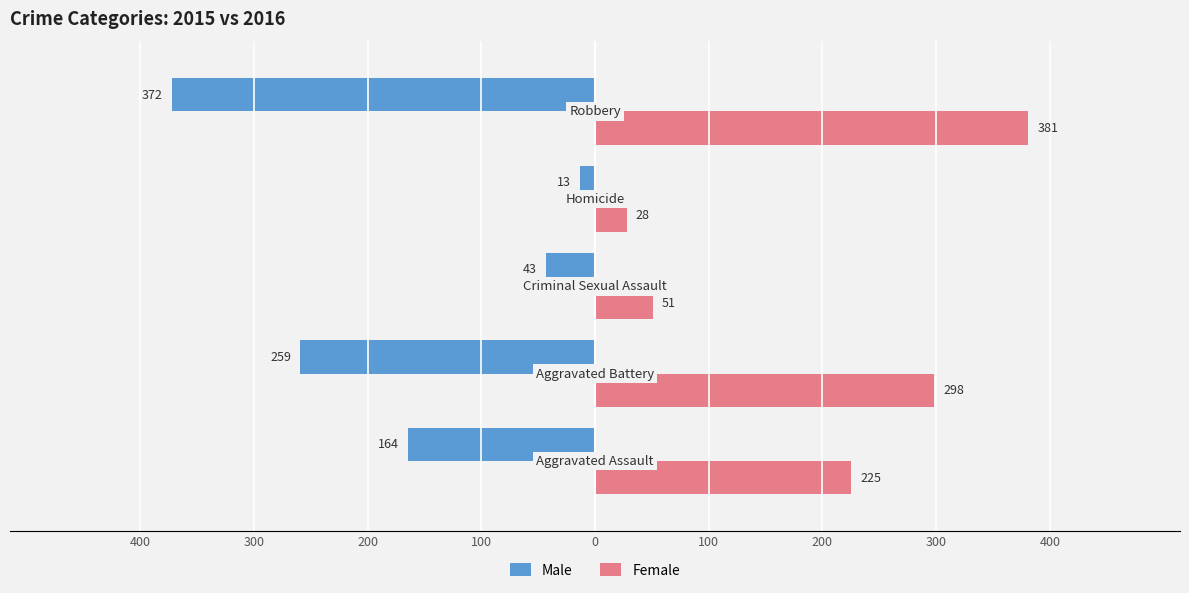

Reading left to right, list all the values displayed in this chart.

Male: -164	-259	-43	-13	-372
Female: 225	298	51	28	381